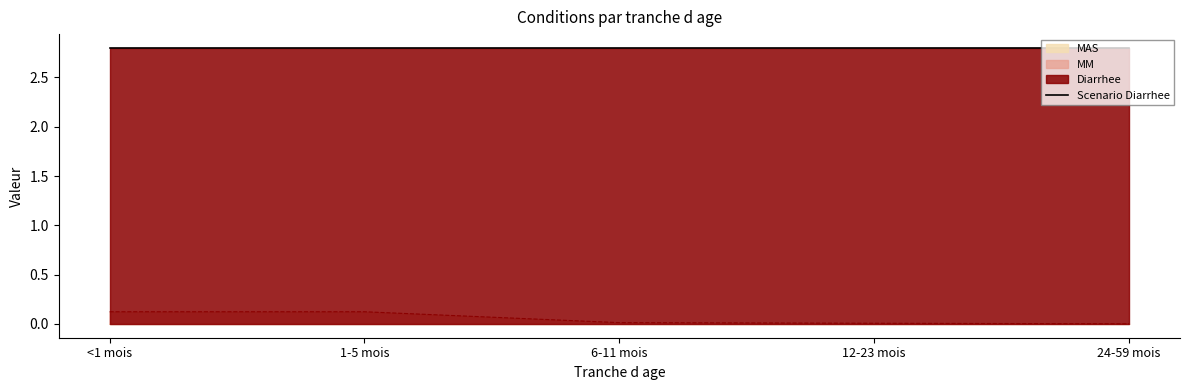

True or false: Diarrhee and MM intersect in this chart.

False